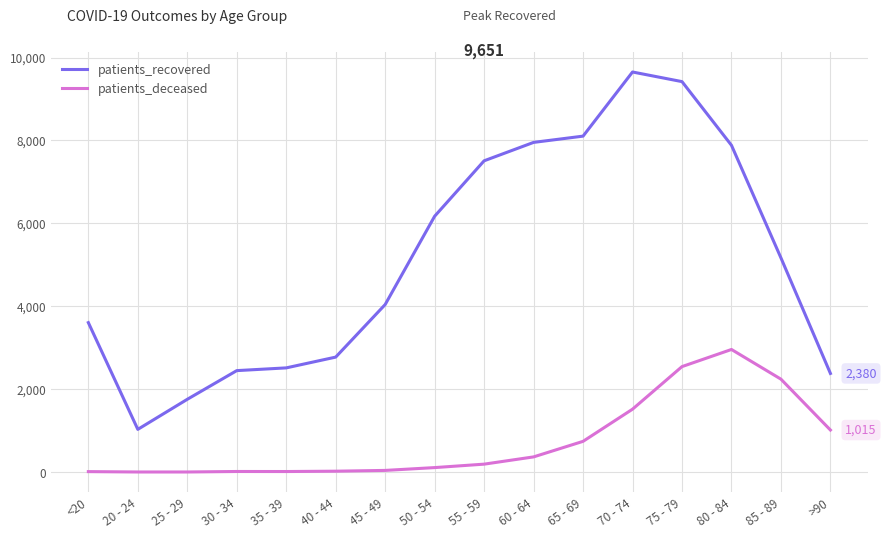

The patients_recovered series shows 5102 at <20. True or false?

False